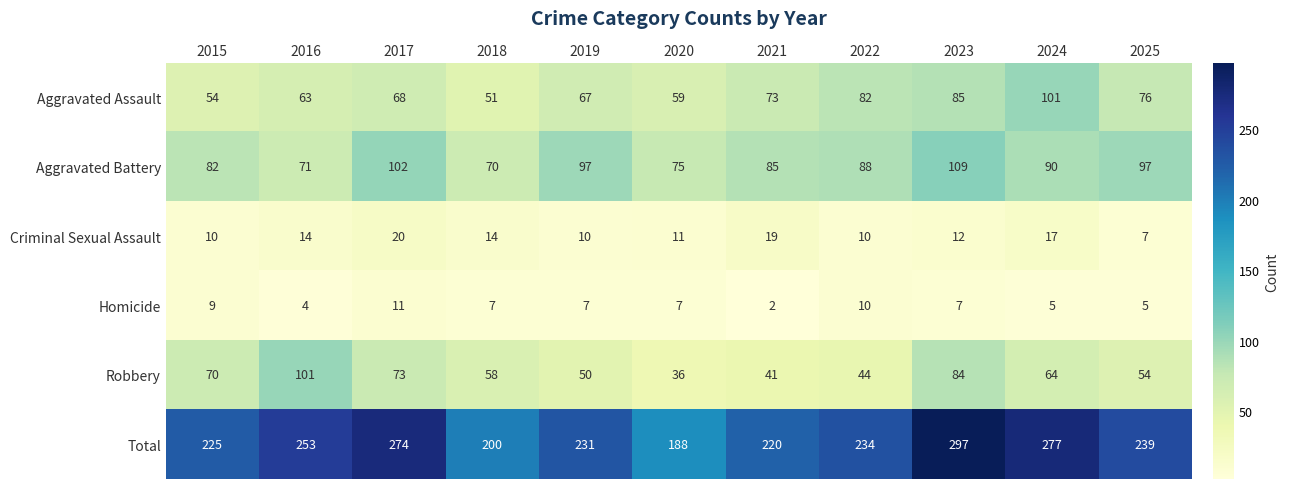

Is it true that Robbery equals 58 at 2018?

True